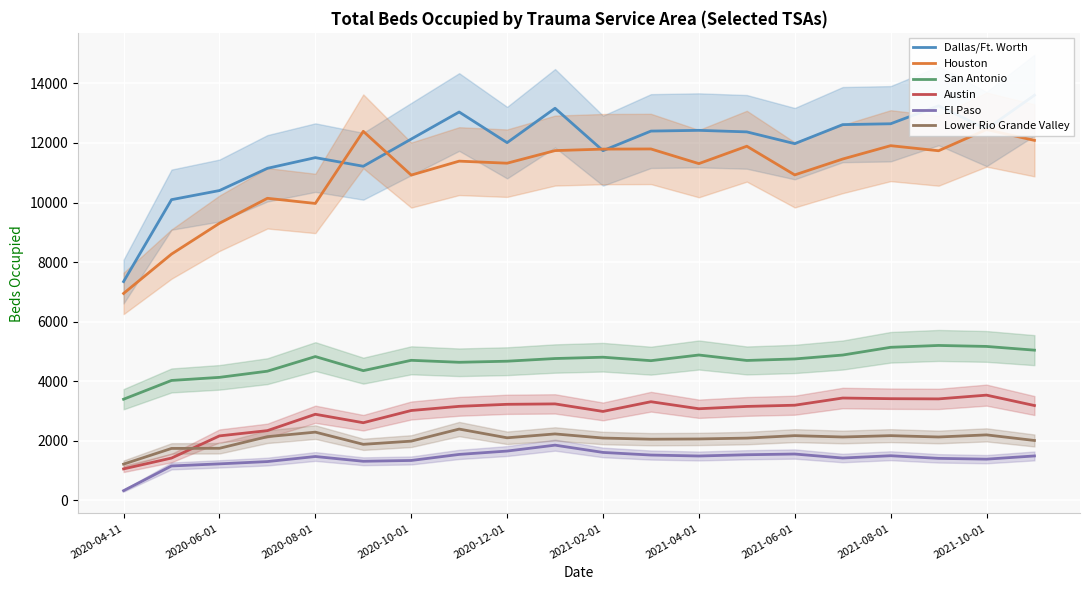

Is the value of Austin at 2020-12-01 greater than the value of San Antonio at 2020-12-01?

No